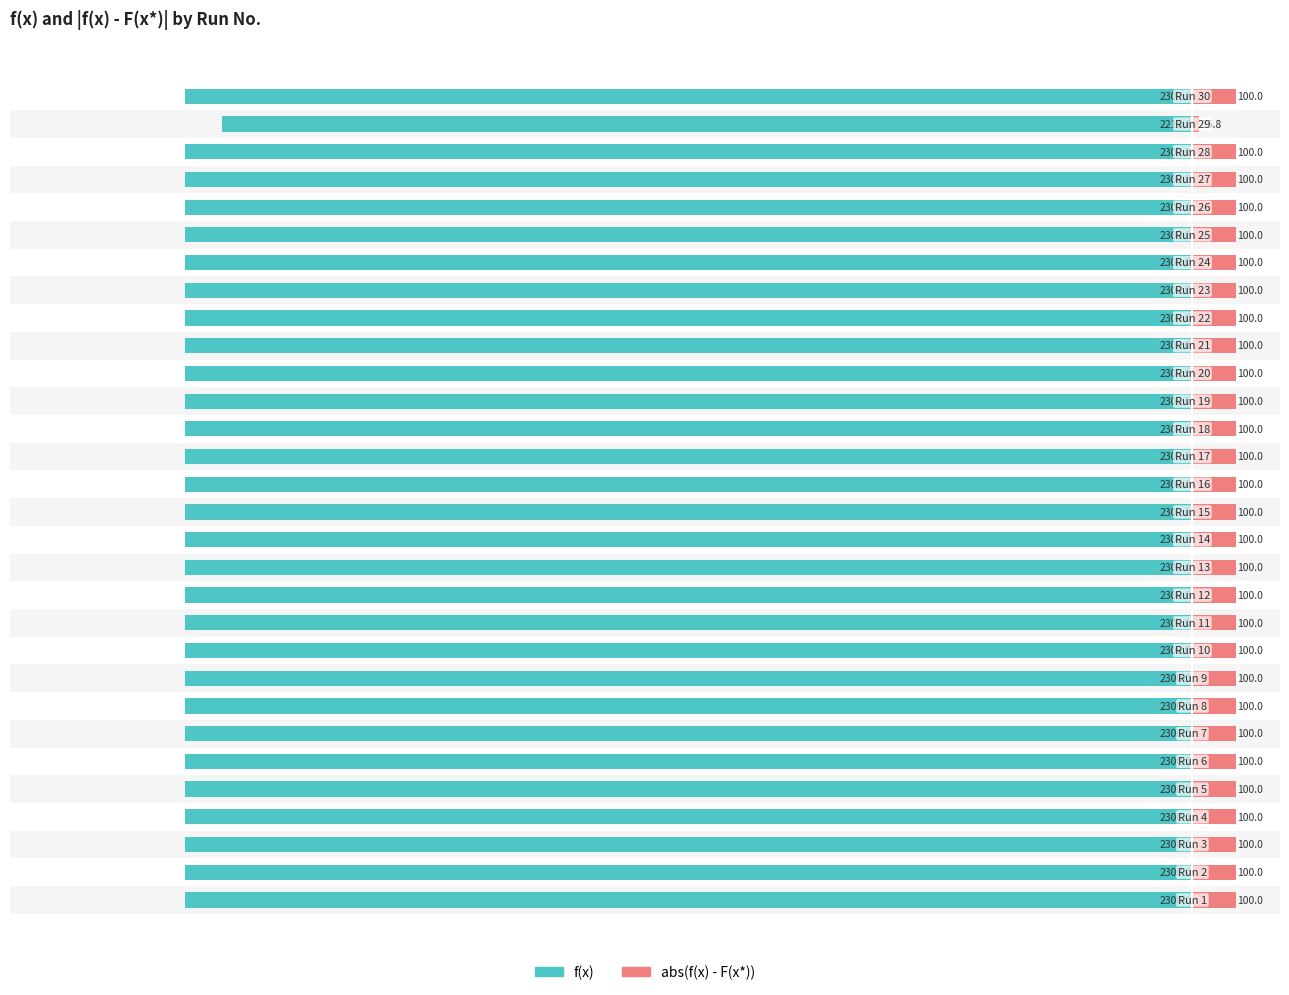

What is the maximum value for abs(f(x) - F(x*))?

100.0